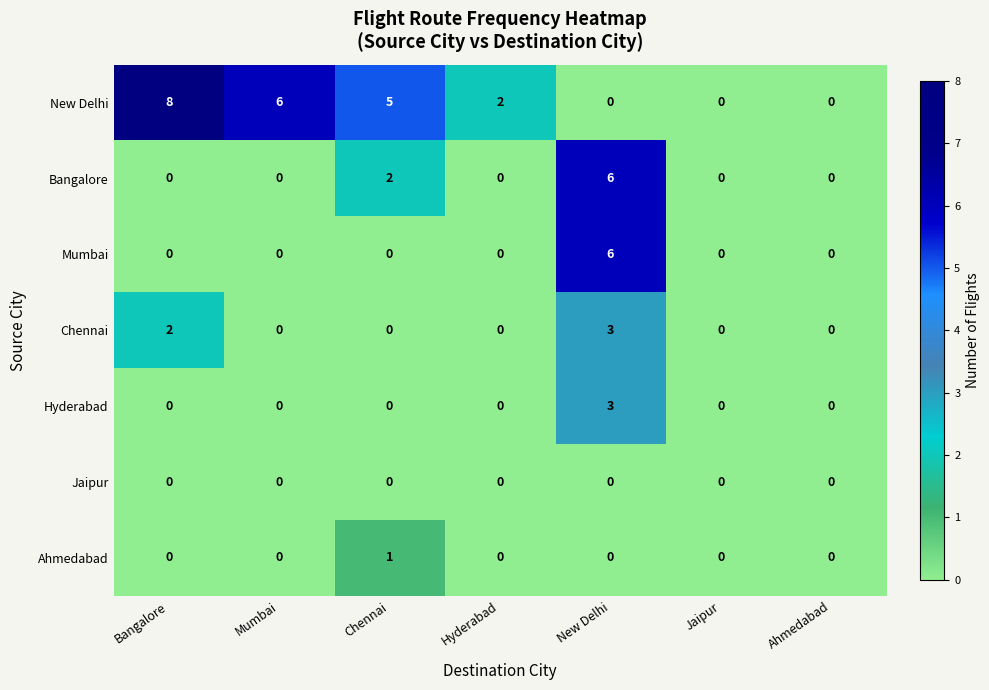

What is the highest value of the Bangalore series?

6